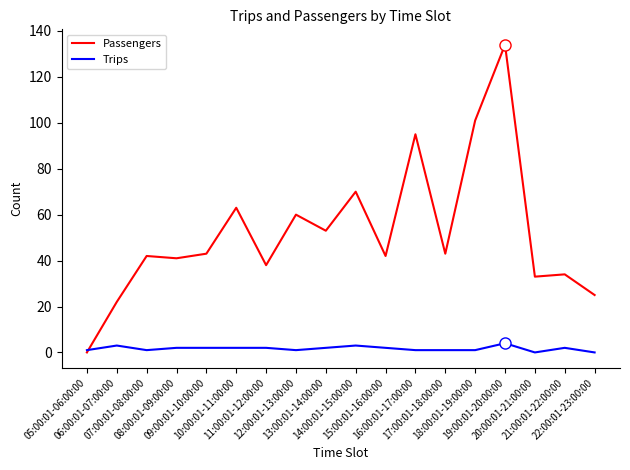

Which series has the largest total across all categories?

Passengers